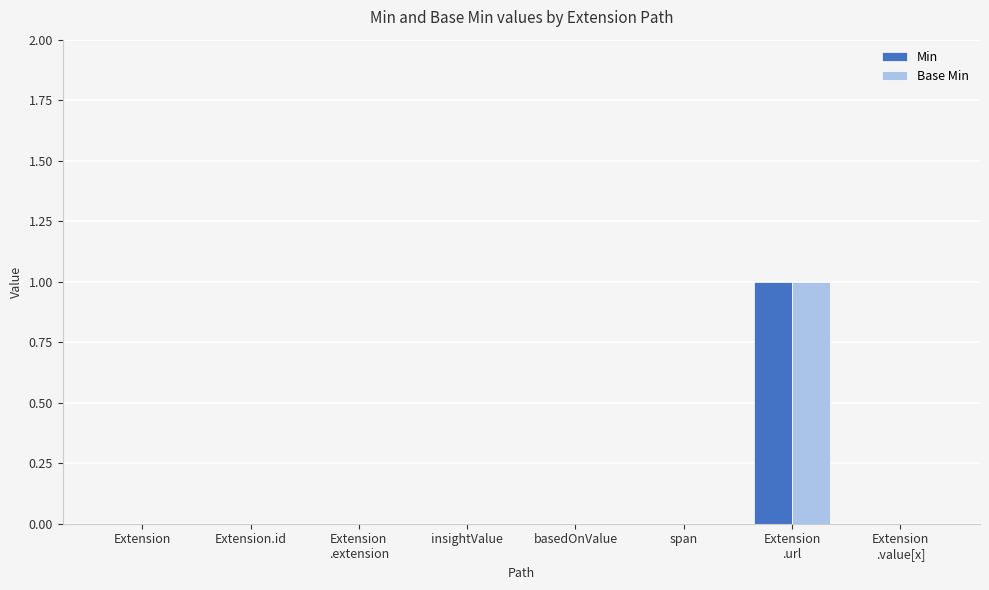

Is it true that Base Min equals -1 at span?

False